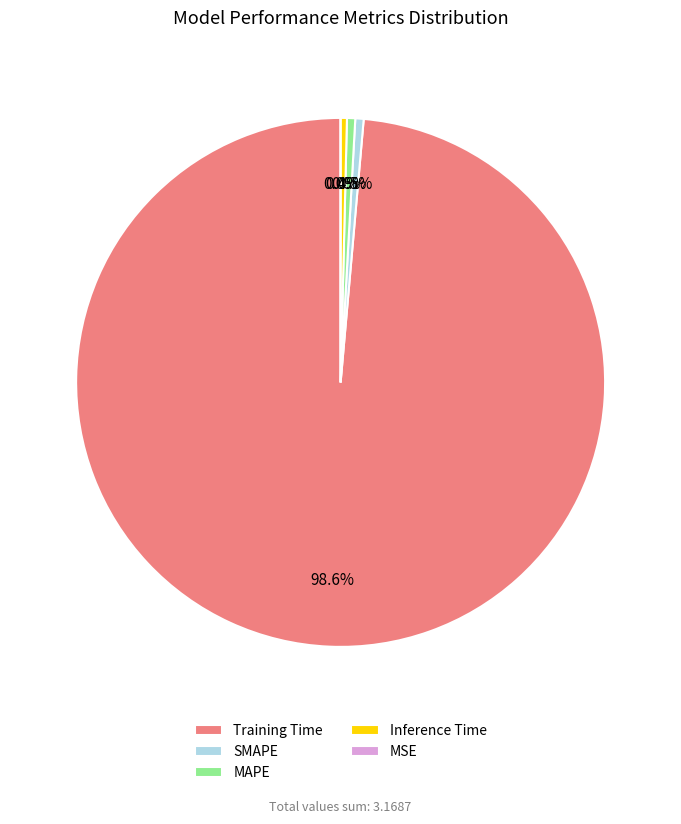

The MSE slice represents 0% of the pie. True or false?

True